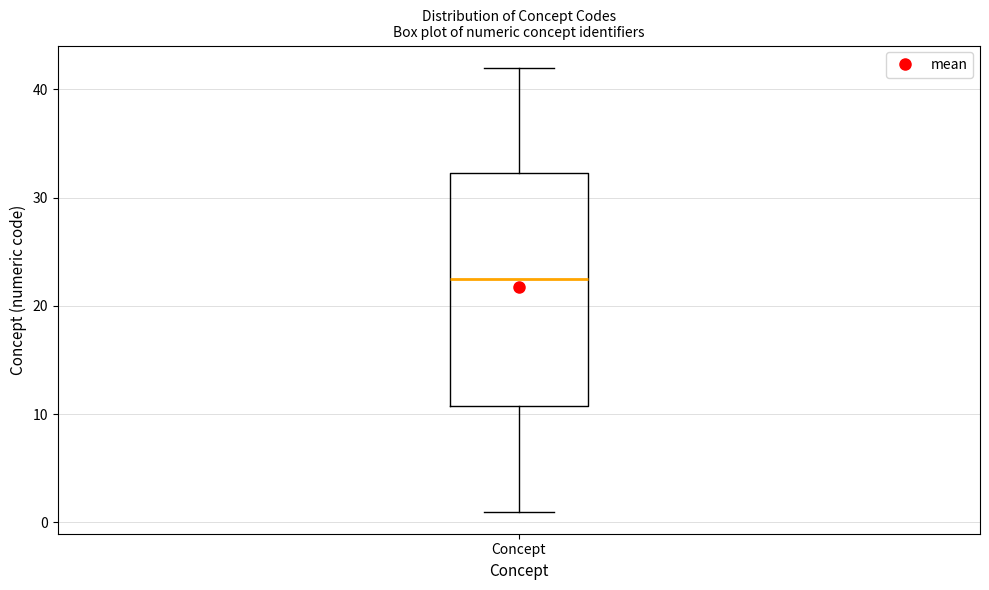

Read this box plot against the y-axis: the position of the median line, the range covered by the box, and the ends of both whiskers. The values are not printed on the chart, so give them approximately, as read against the axis.

median 23, box 11 to 32, whiskers 1 to 42